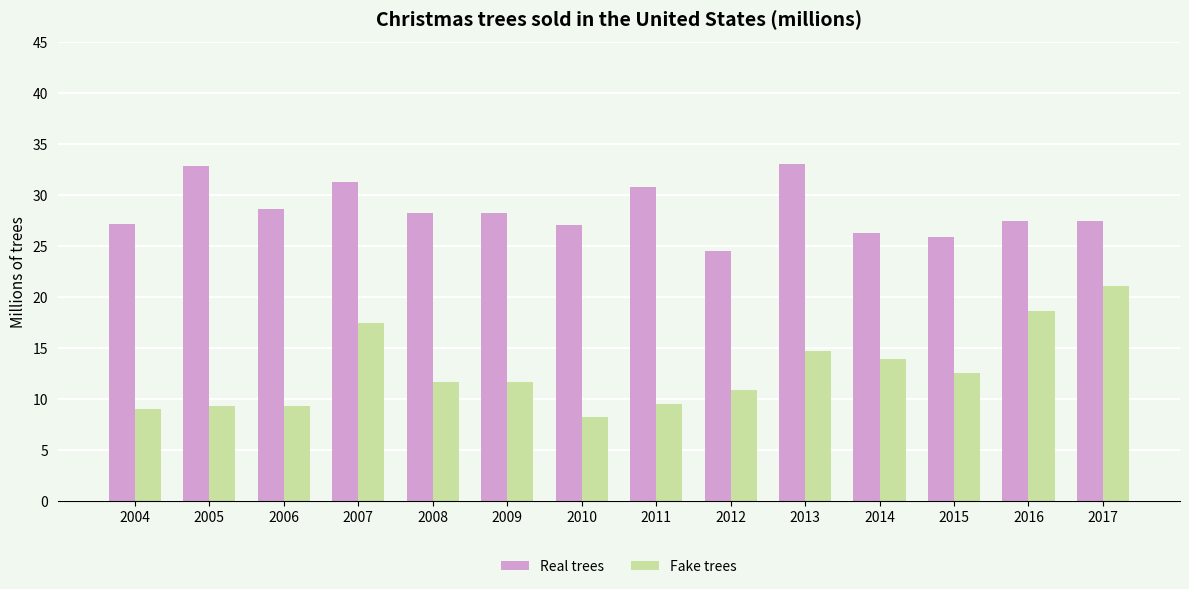

What is the difference between the Fake trees values at 2016 and 2014?

4.7